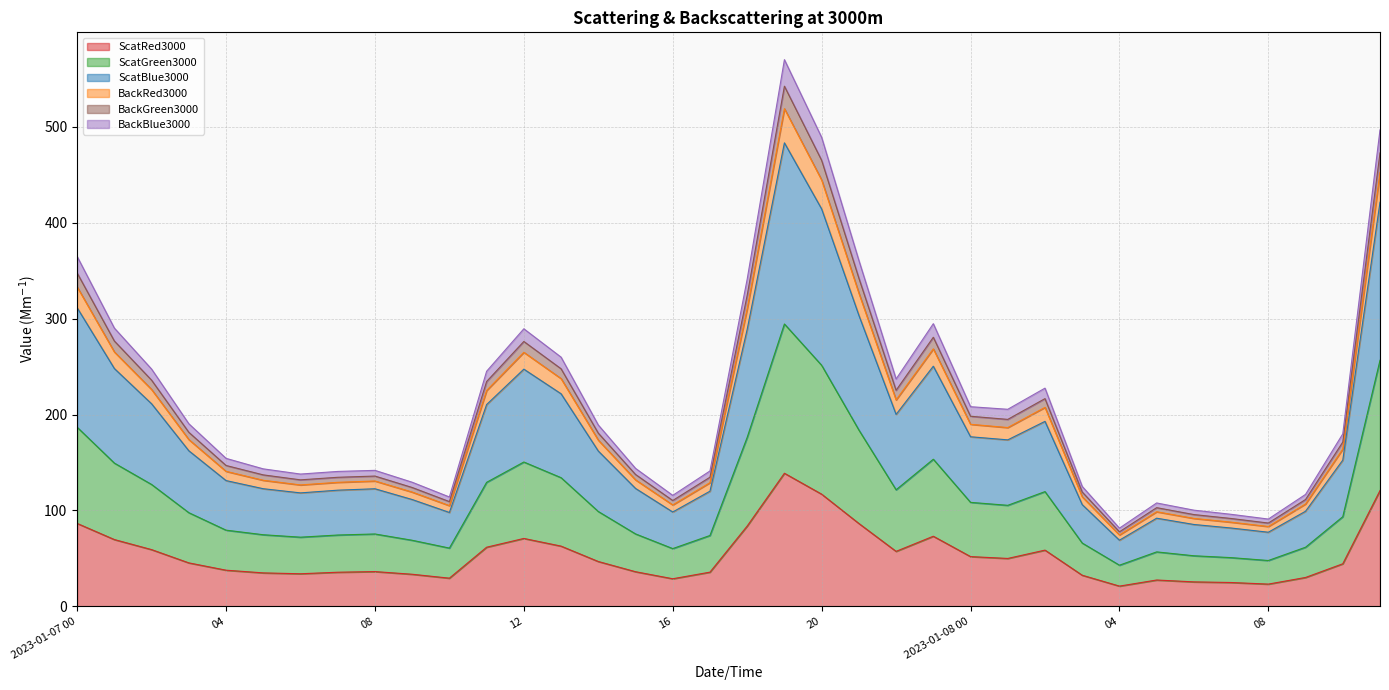

Where is BackRed3000 nearest to the value 325?

18